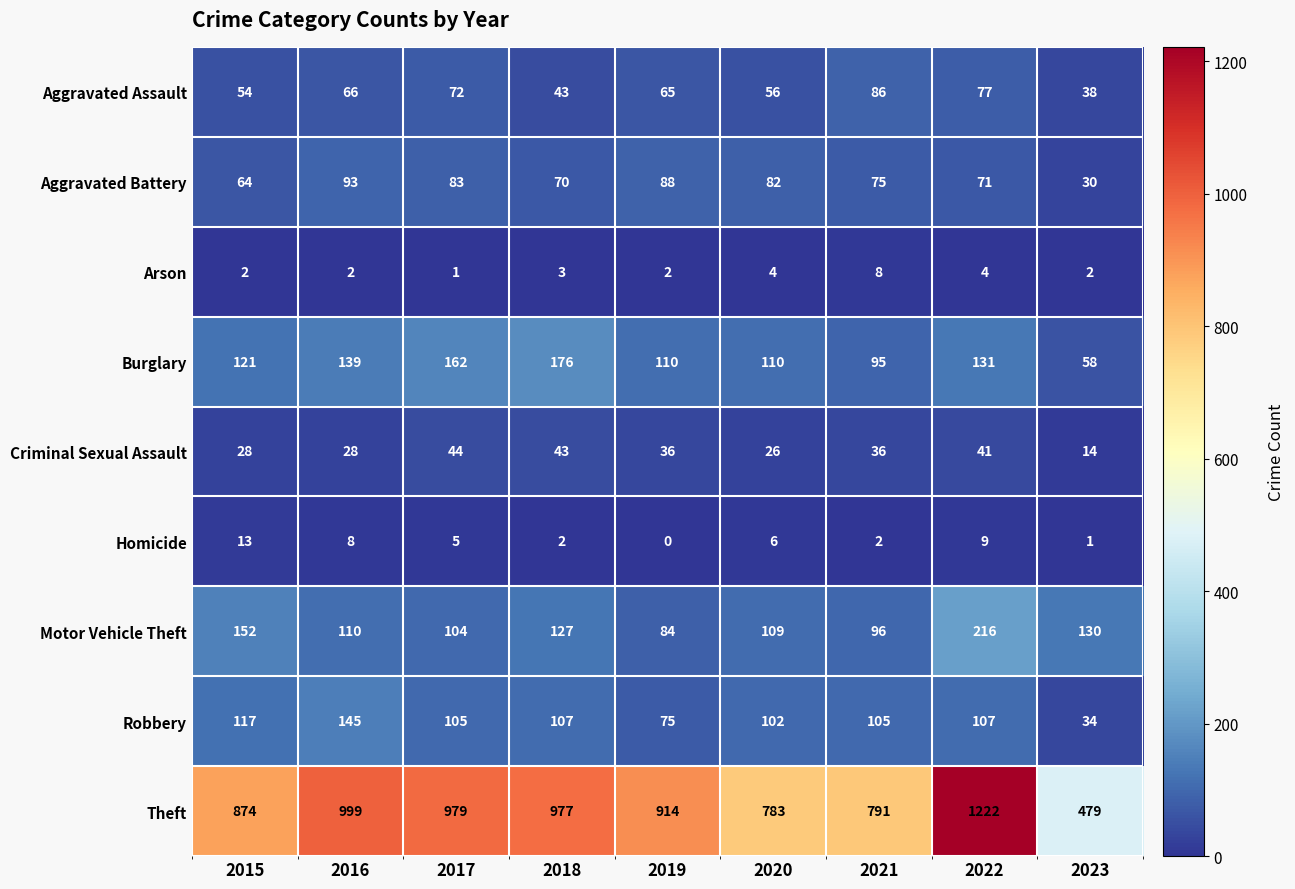

The value of Theft at 2021 is 330. True or false?

False